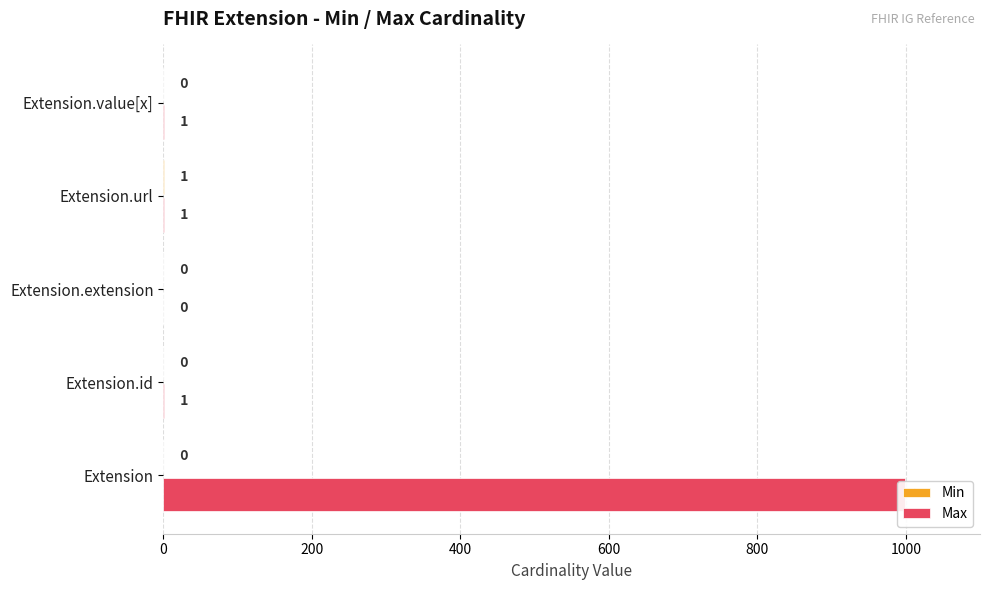

List the series in order of their overall mean, lowest first.

Min, Max